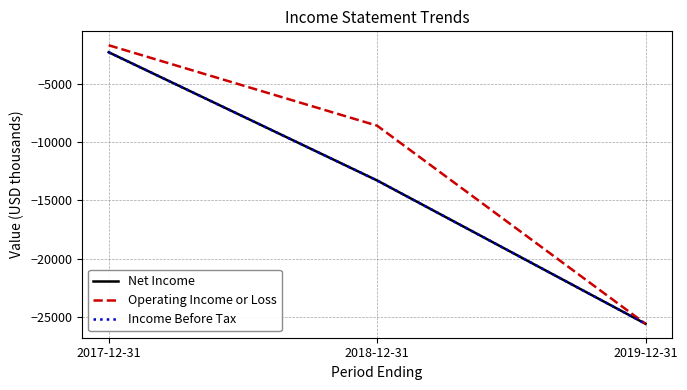

How many lines are shown in the chart?

3